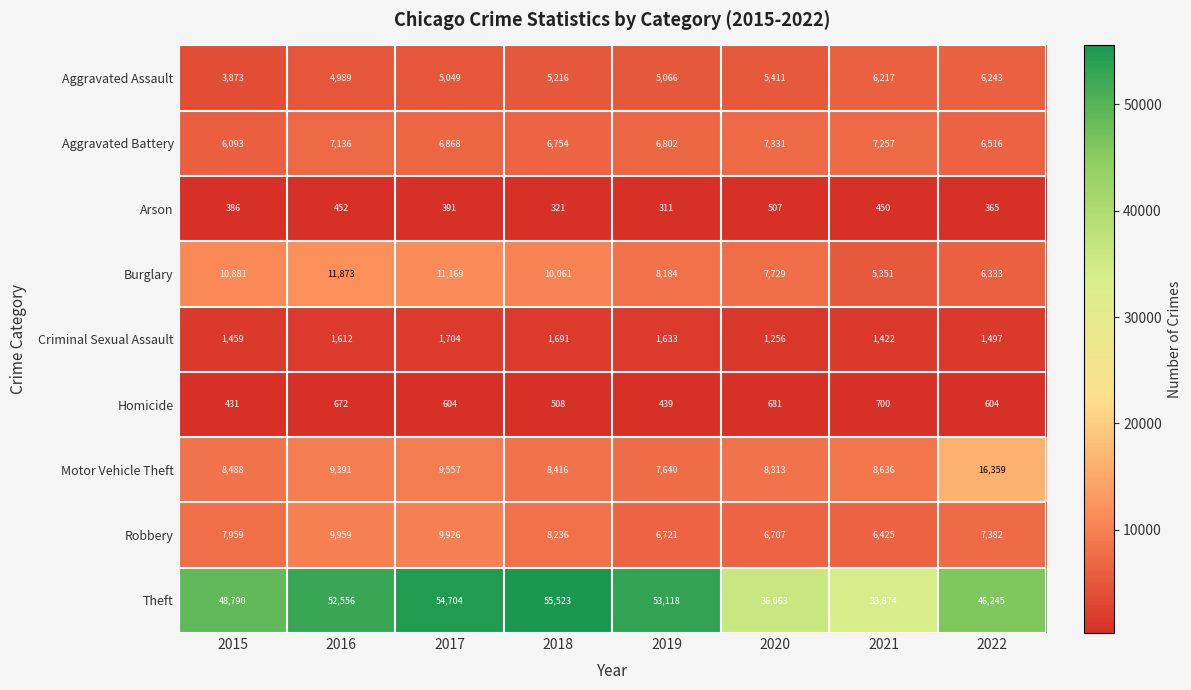

Rank the series at 2018 from lowest to highest value.

Arson, Homicide, Criminal Sexual Assault, Aggravated Assault, Aggravated Battery, Robbery, Motor Vehicle Theft, Burglary, Theft